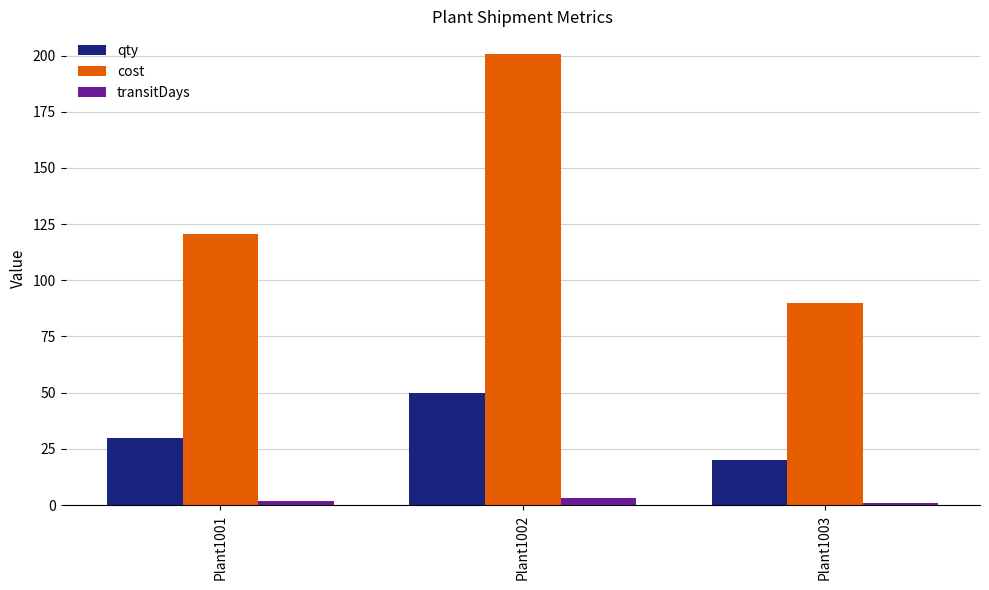

How many qty values are between 20 and 50?

3